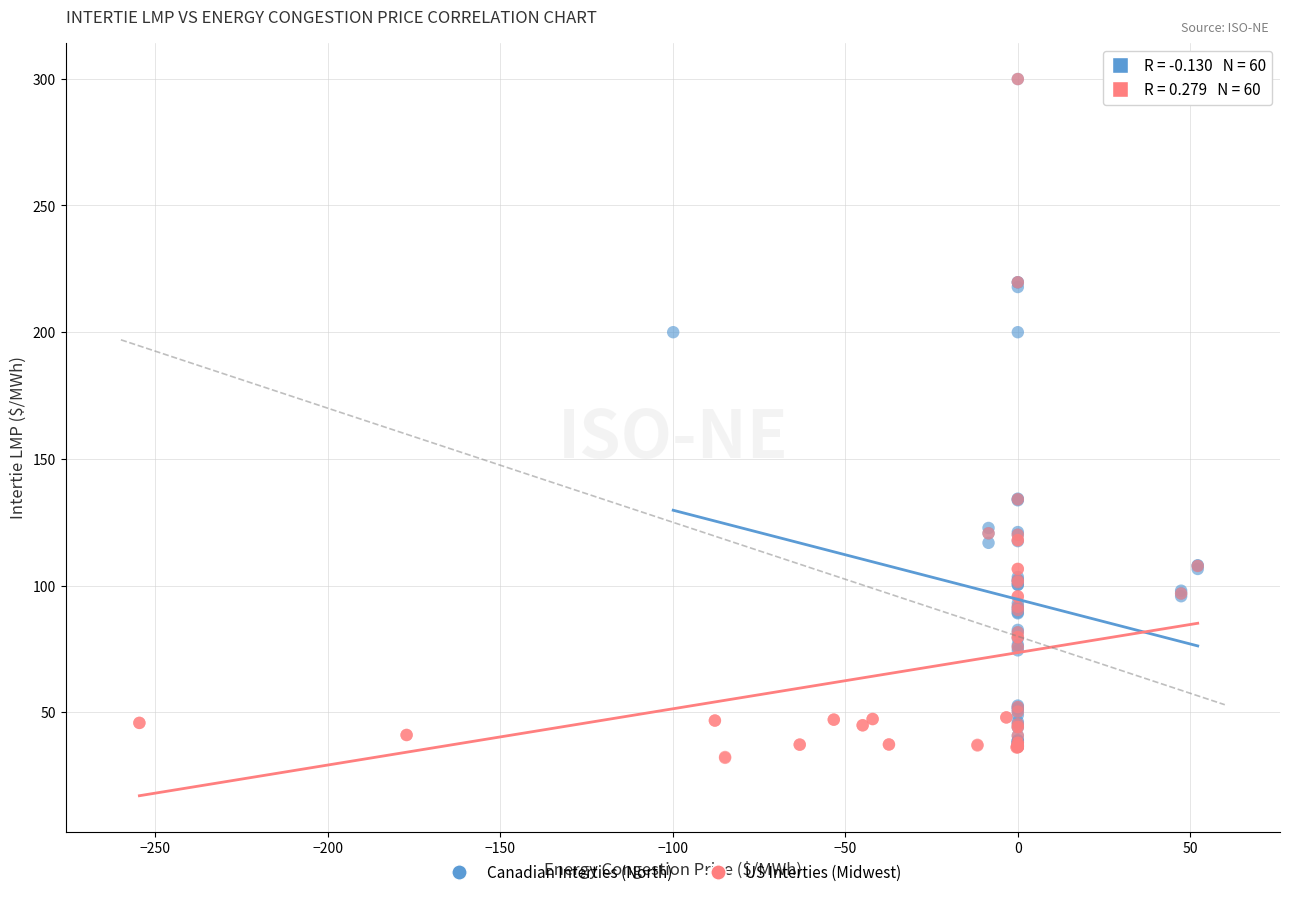

Which series has the widest spread of Y values?

US Interties (Midwest)